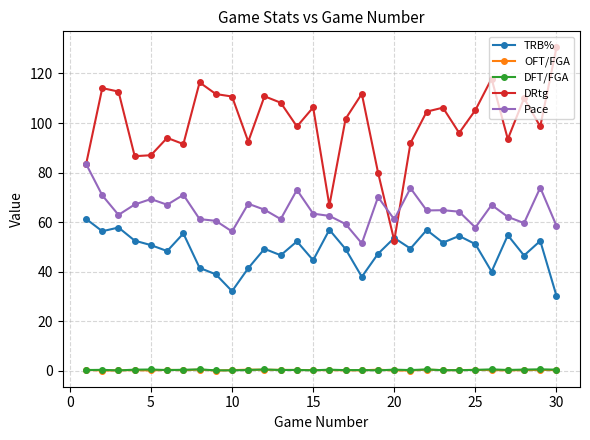

True or false: DRtg and OFT/FGA intersect in this chart.

False